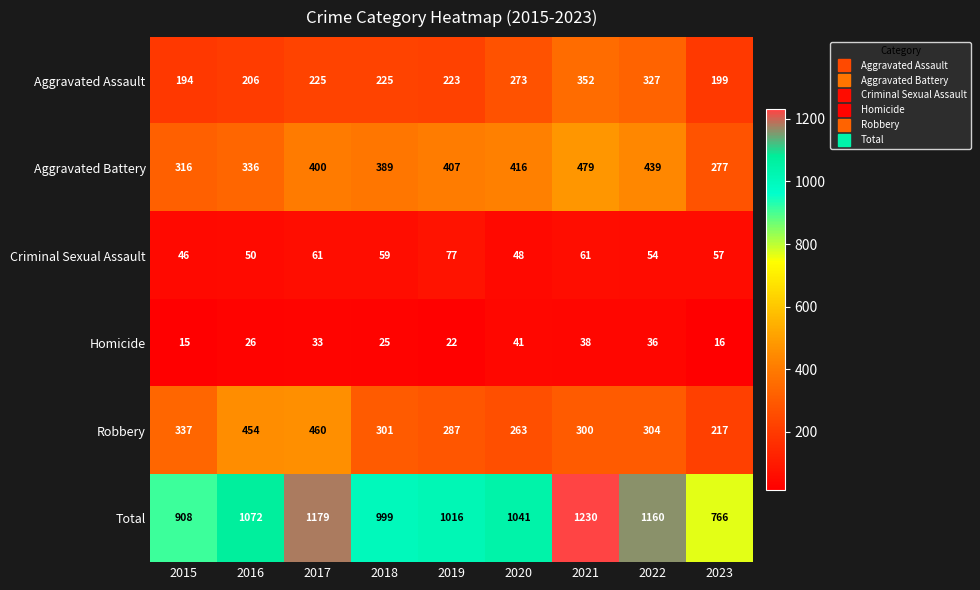

What is the sum of the Aggravated Assault values at 2018 and 2015?

419